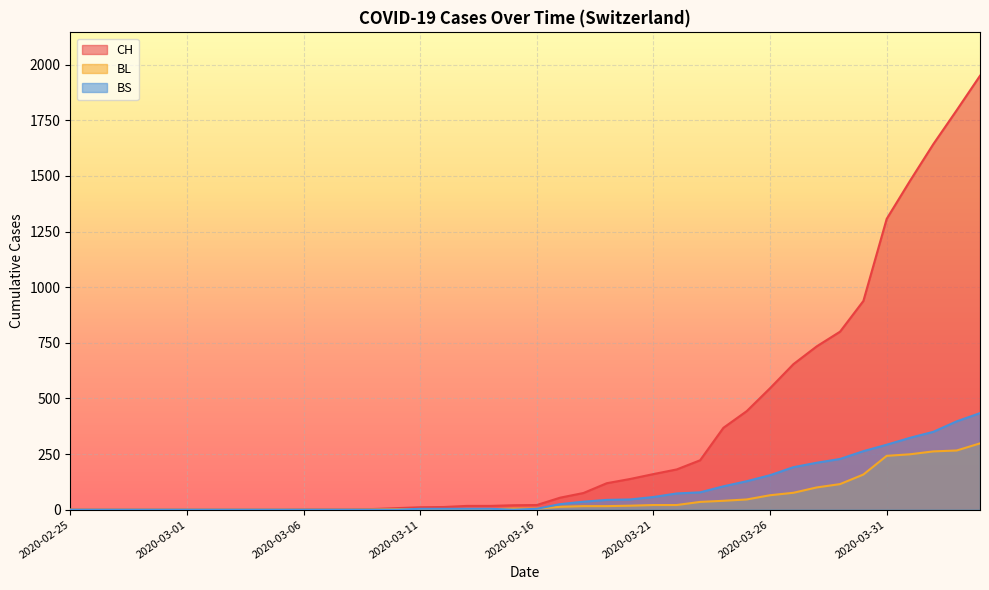

At which category is the sum across all series the highest?

2020-04-04